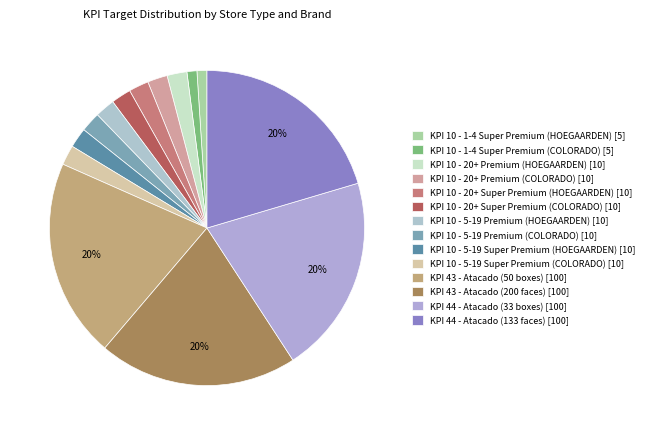

Which category has the biggest portion of the pie?

KPI 43 - Atacado (50 boxes)